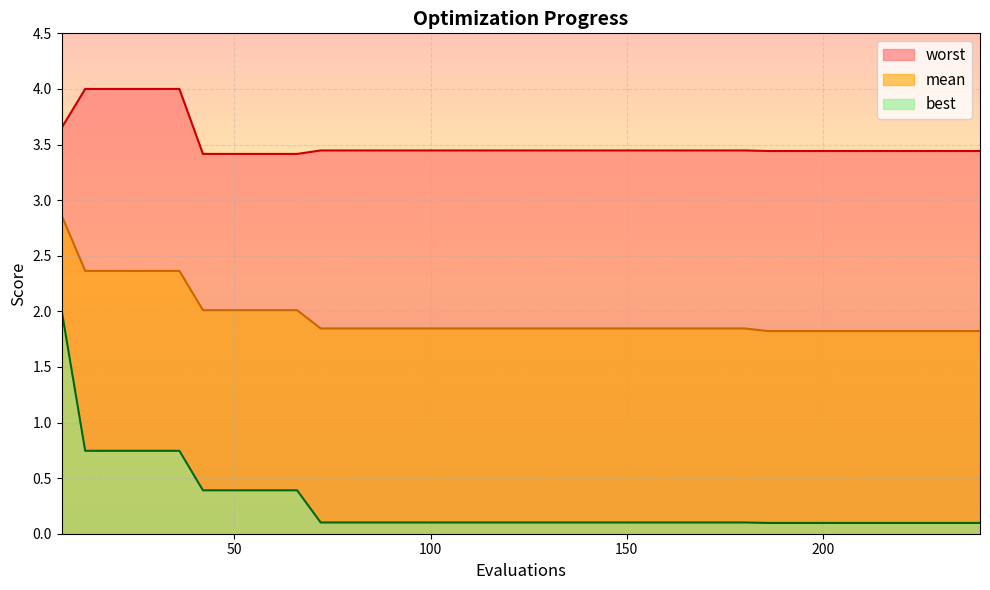

The worst series shows 5.0 at 90. True or false?

False